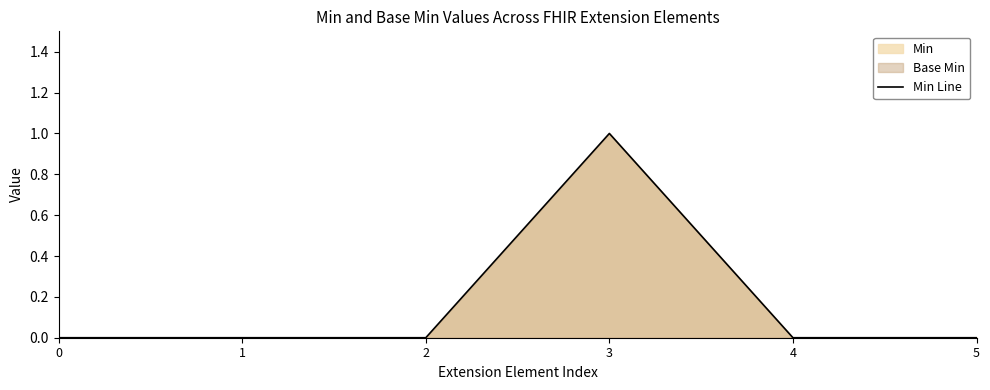

Rank the categories by value from highest to lowest.

3, 0, 1, 2, 4, 5